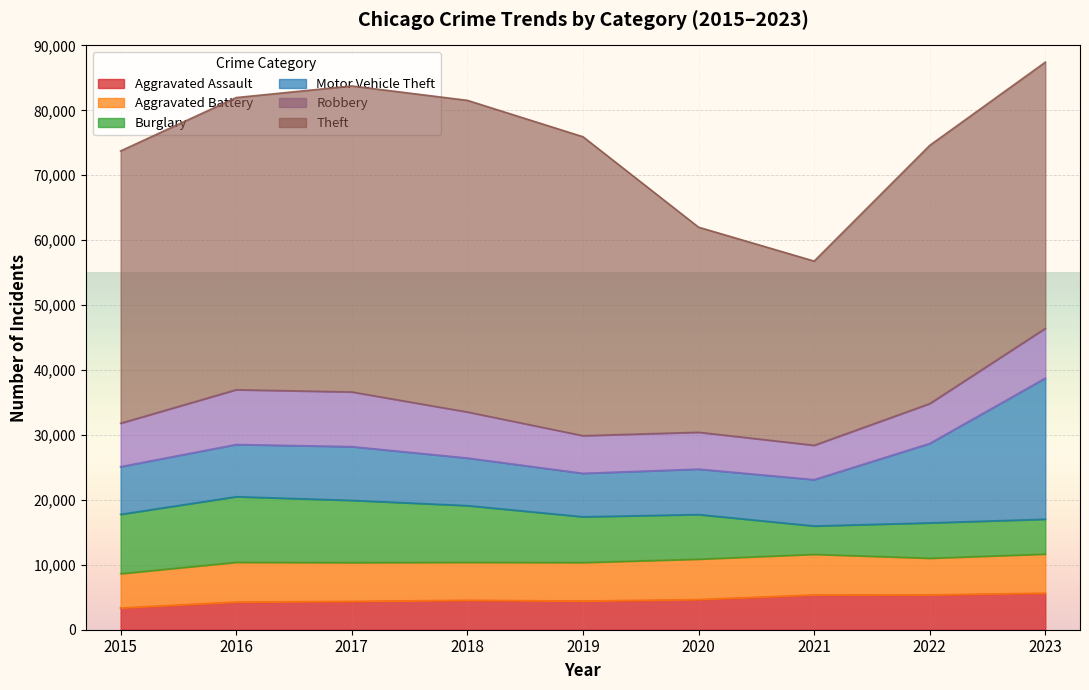

Reading left to right, transcribe all the data shown in this chart.

Aggravated Assault: 3351	4262	4369	4540	4419	4650	5360	5370	5636
Aggravated Battery: 5285	6128	5974	5844	5933	6225	6255	5649	6018
Burglary: 9136	10103	9584	8735	7045	6867	4363	5442	5370
Motor Vehicle Theft: 7339	8037	8276	7327	6691	6998	7137	12229	21724
Robbery: 6691	8438	8424	7092	5801	5680	5294	6141	7675
Theft: 41946	44999	47127	48001	46045	31583	28371	39777	40999